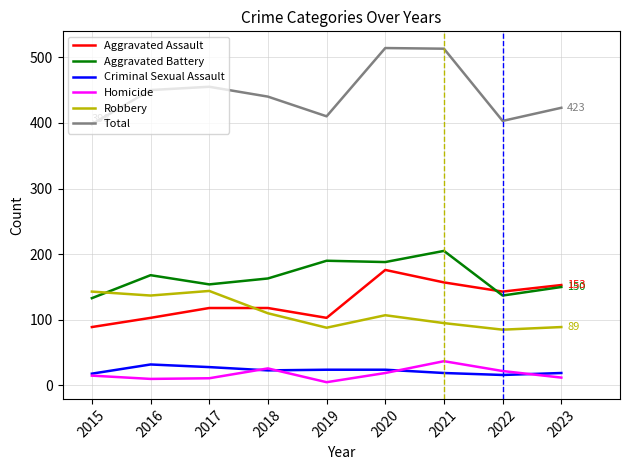

Which category has the highest value in the Homicide series?

2021